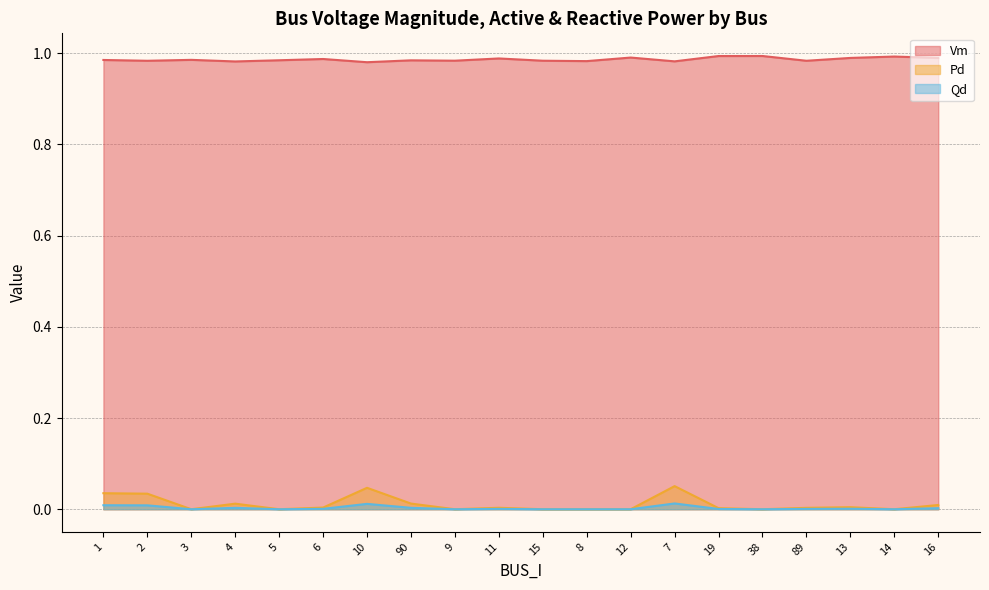

List the labels in order of Qd value, largest first.

7, 10, 1, 2, 90, 4, 16, 13, 6, 11, 89, 19, 3, 5, 9, 15, 8, 12, 38, 14